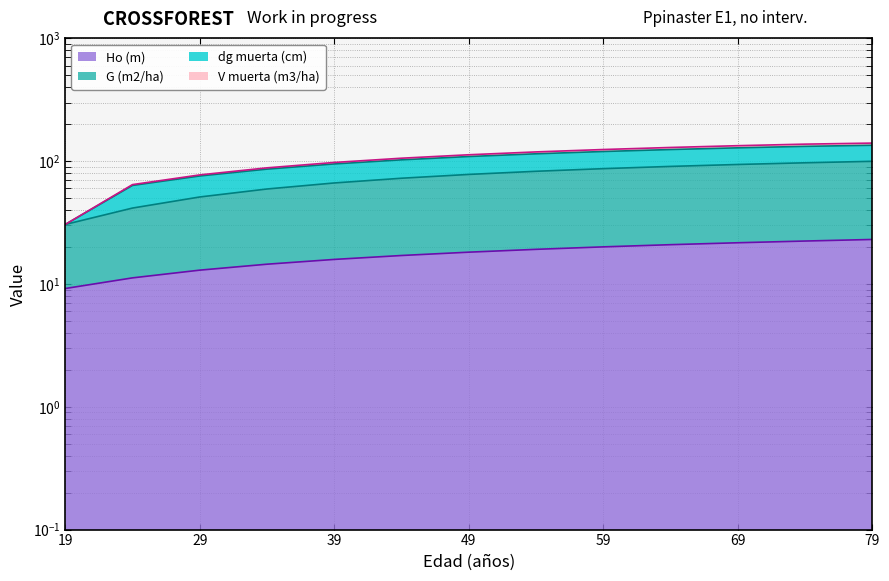

What is the value of the Ho (m) point at the 10th from the left?

20.9